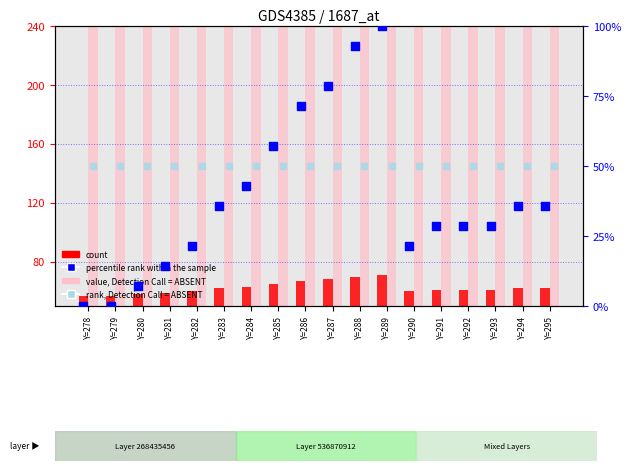

What is the total value across all series at Y=284?

439.9